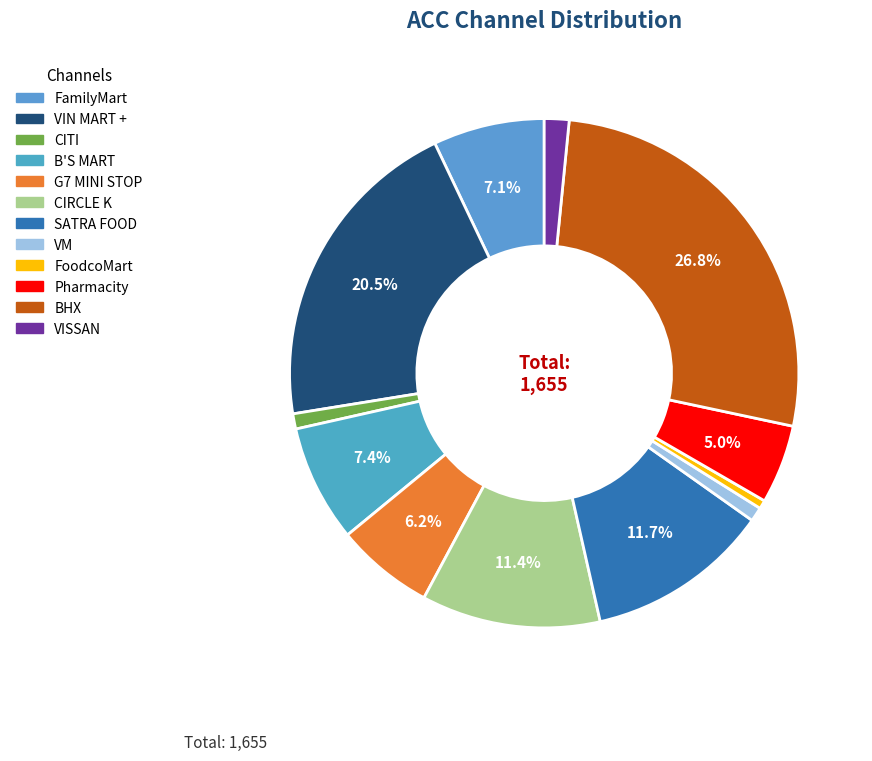

How many segments does this pie chart have?

12